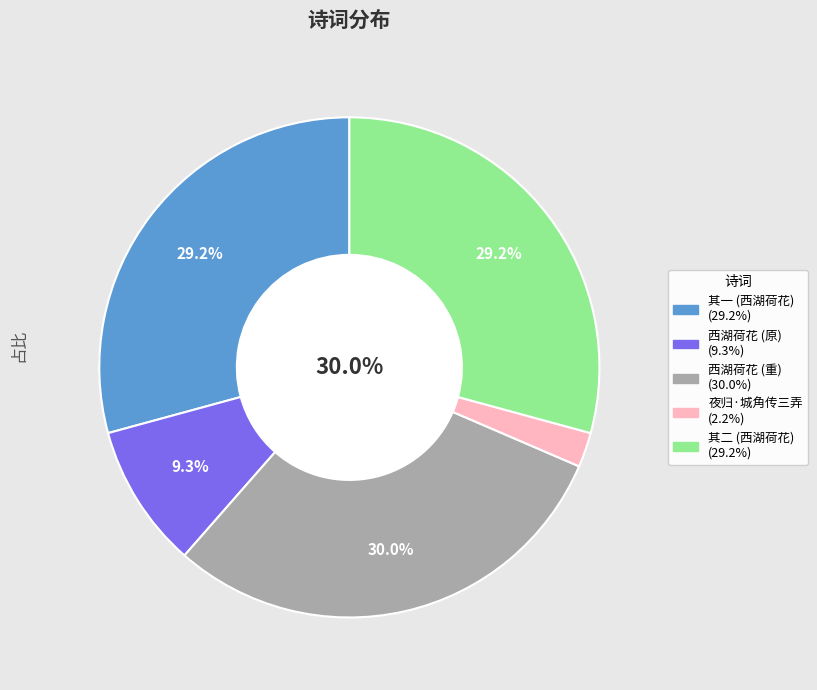

Count the number of slices in the pie.

5